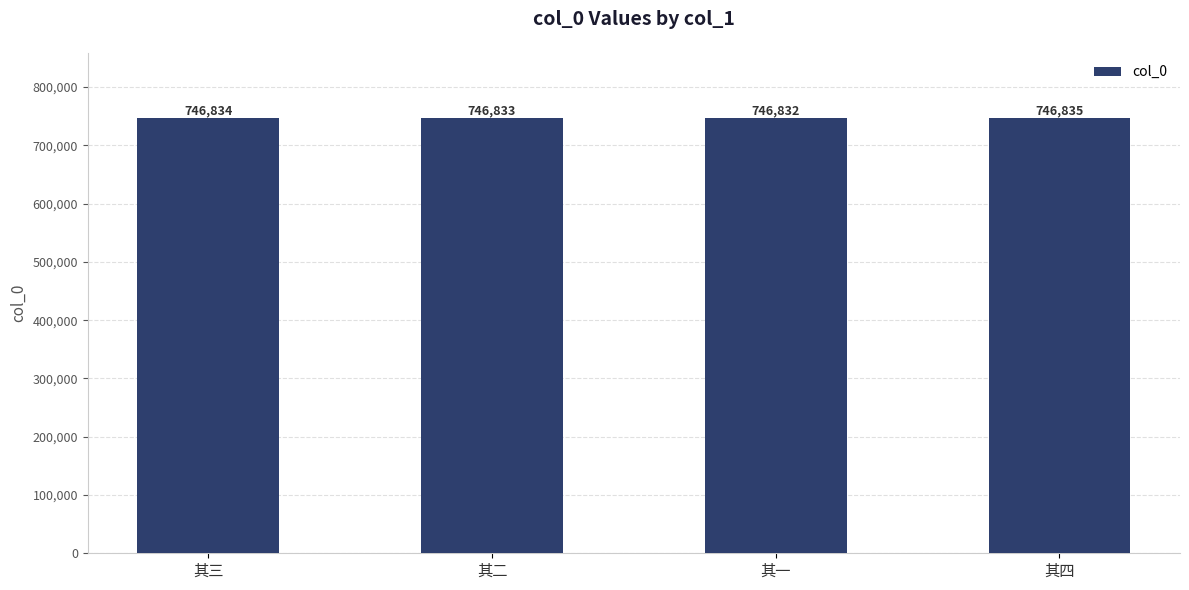

What is the approximate value at 其二?

746833